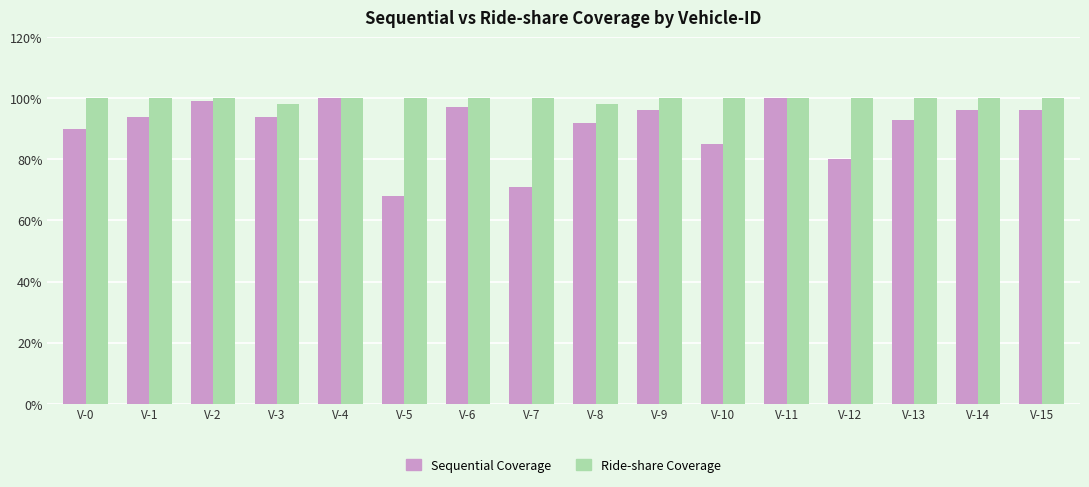

What is the difference between the Sequential Coverage values at V-1 and V-11?

6